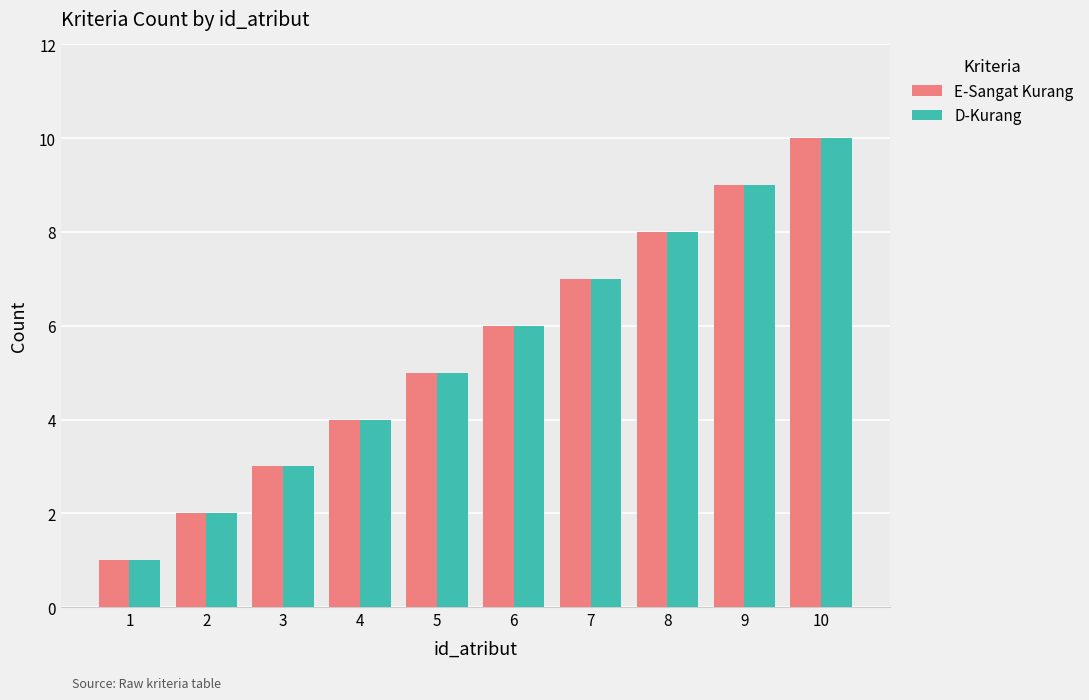

Are the bars grouped side by side (vs. stacked)?

Yes